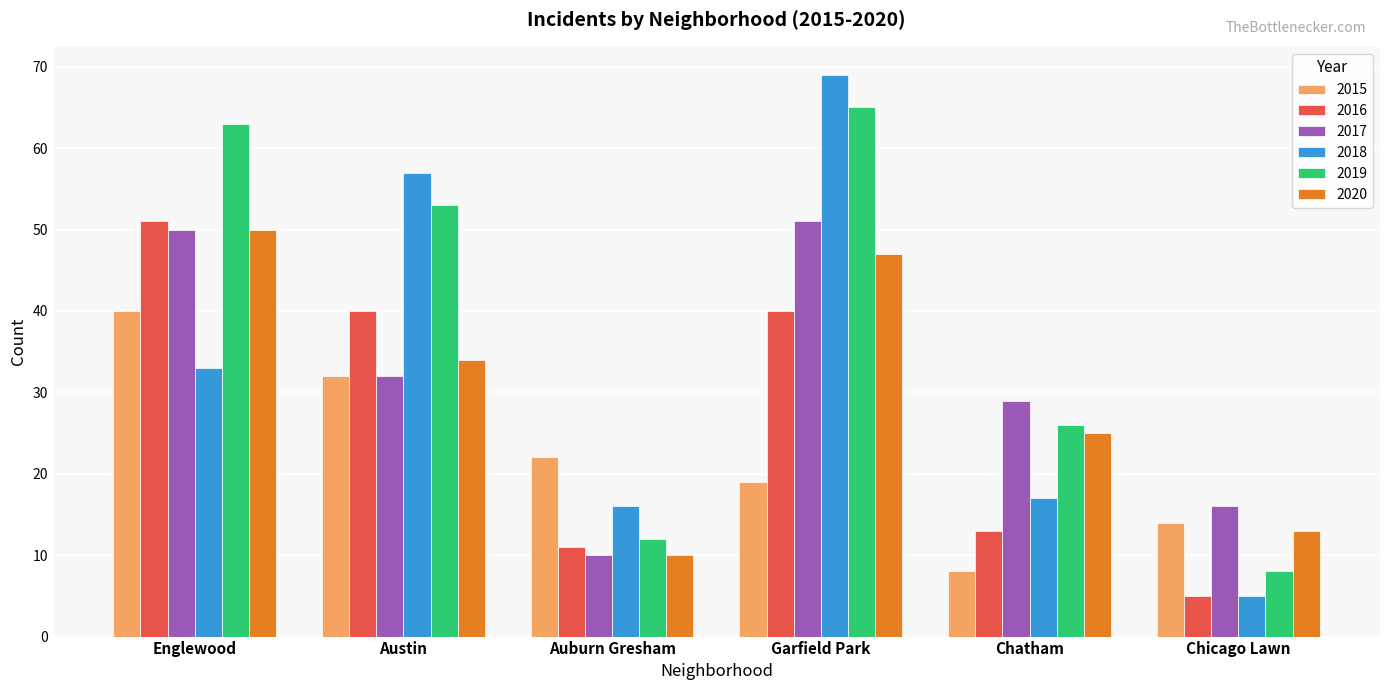

Is it true that 2019 equals 65 at Garfield Park?

True